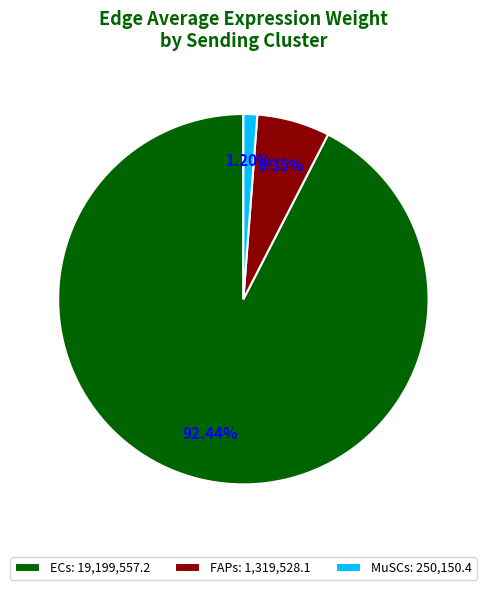

Does FAPs account for over 50% of the chart?

No